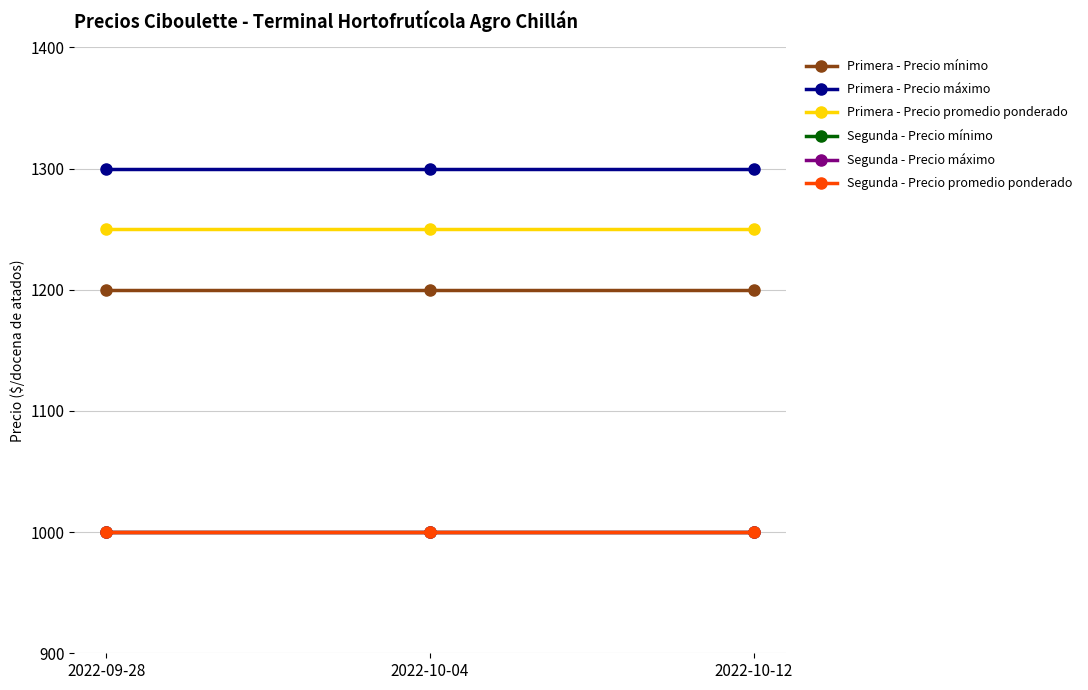

What is the smallest value displayed?

1000